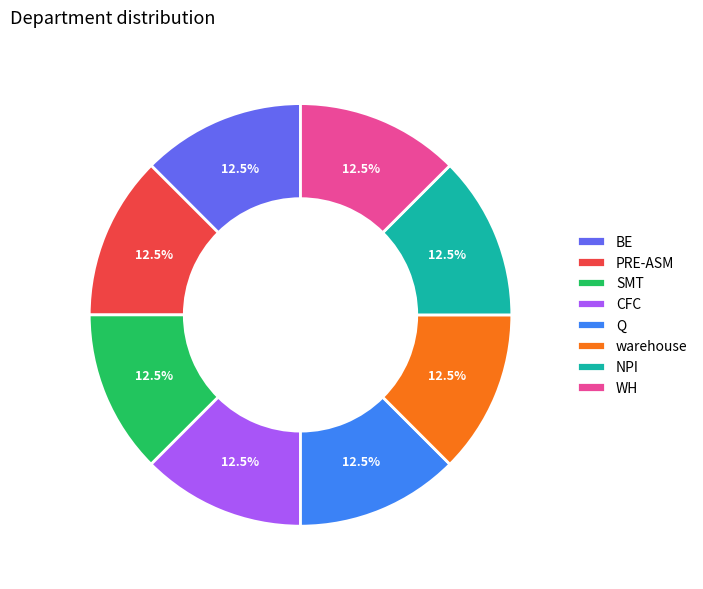

Is SMT the majority of the pie?

No